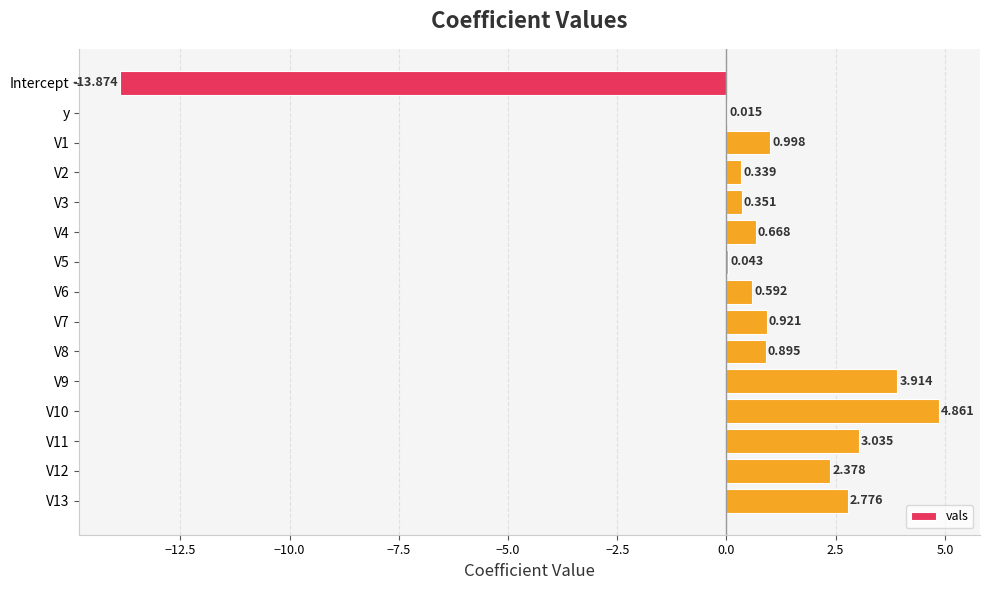

At which label is the value closest to -4?

y